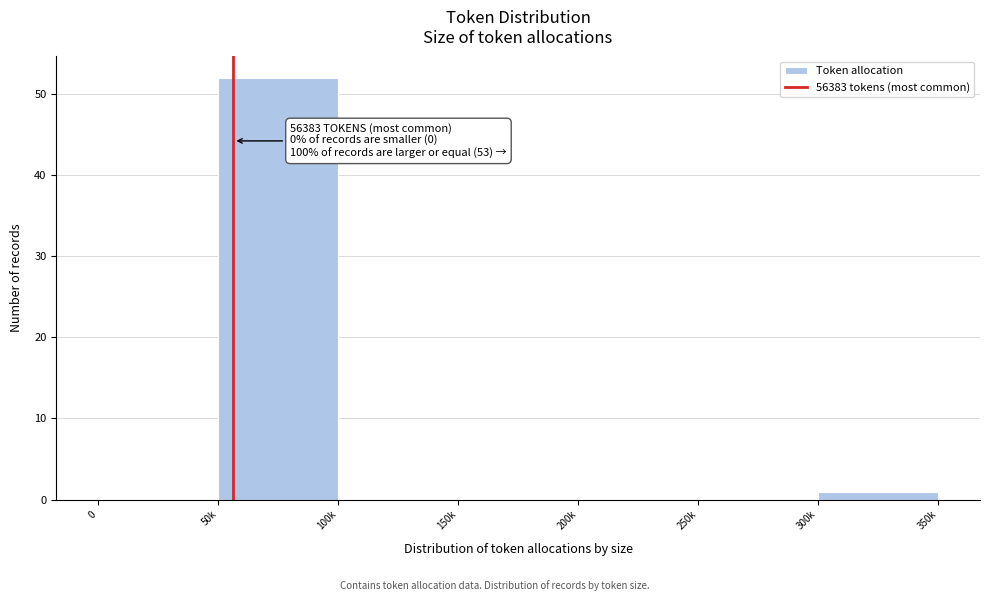

Reading right to left, what are all the values shown in this chart?

300k=1	250k=0	200k=0	150k=0	100k=0	50k=52	0=0